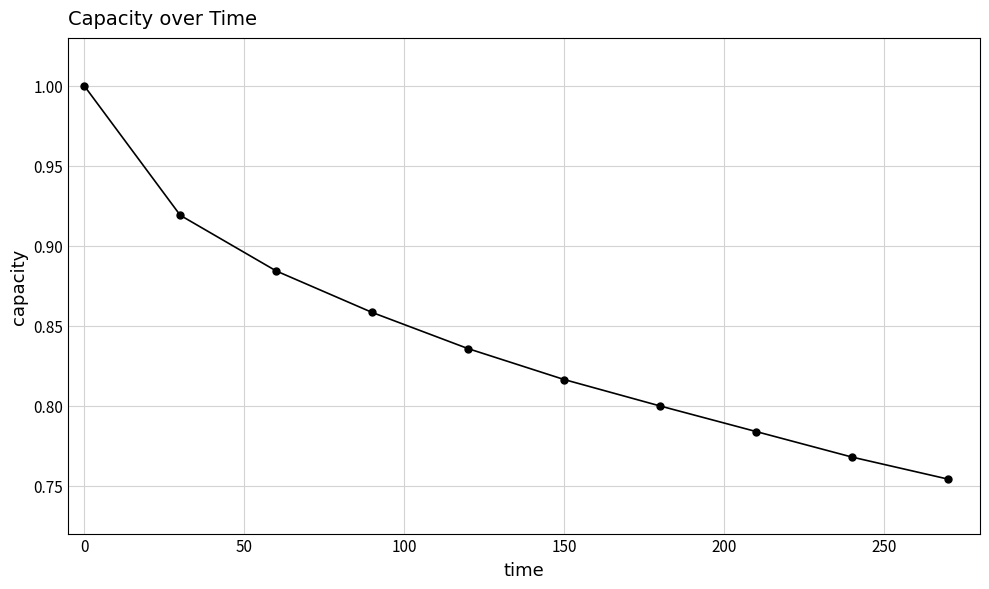

What is the greatest value displayed?

1.0